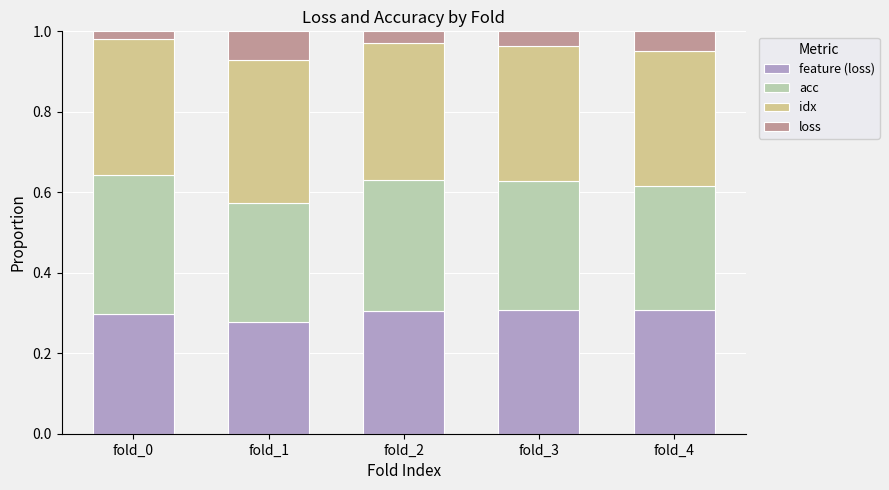

What is the total value across all series at fold_1?

1.0